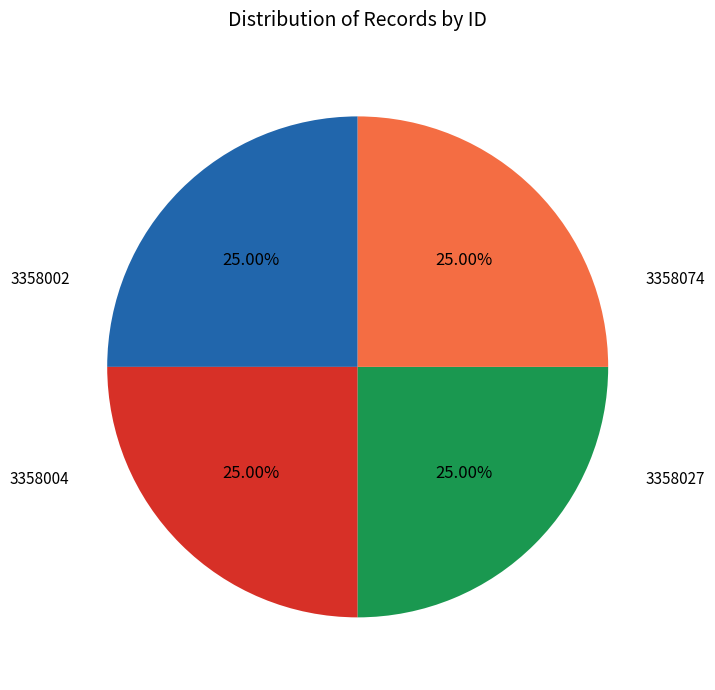

Is there a majority slice in this chart?

No